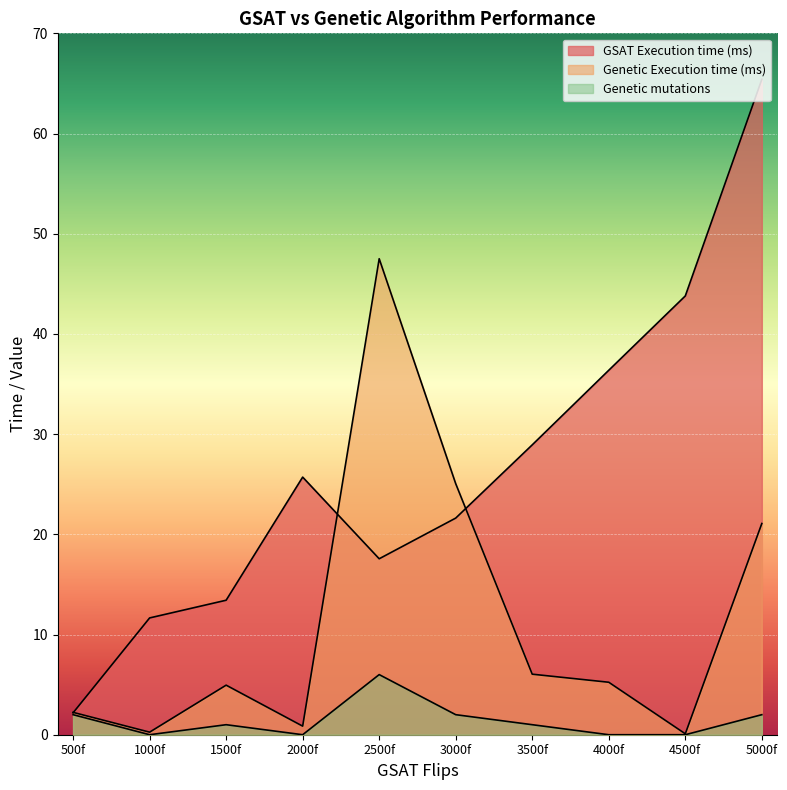

Reading left to right, what are all the values shown in this chart?

GSAT Execution time (ms): 2.2	11.7	13.4	25.7	17.6	21.6	28.9	36.4	43.8	65.4
Genetic Execution time (ms): 2.2	0.3	4.9	0.9	47.5	25.1	6.0	5.2	0.1	21.1
Genetic mutations: 2.0	0.0	1.0	0.0	6.0	2.0	1.0	0.0	0.0	2.0